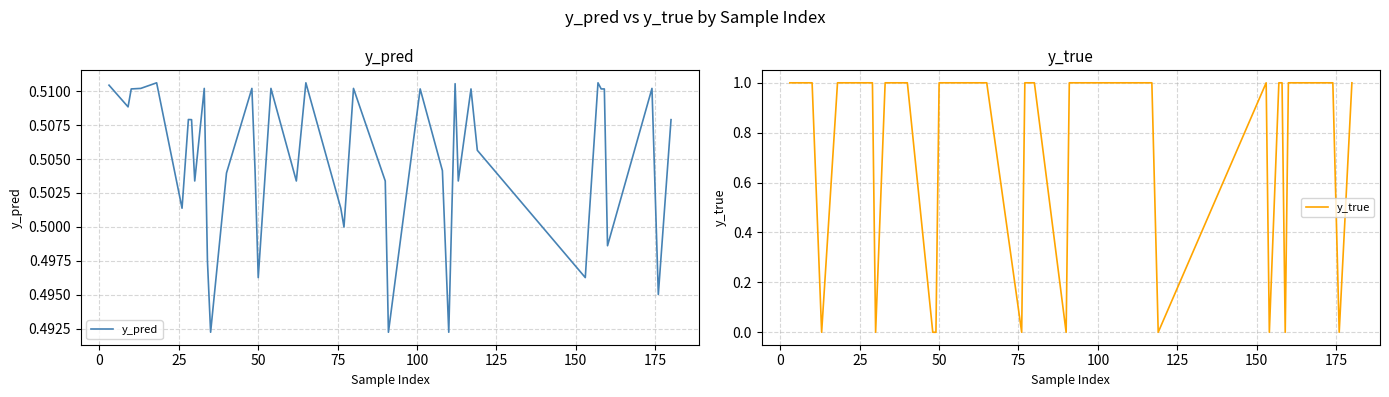

Reading left to right, extract all data points from this chart.

y_pred: 0.5	0.5	0.5	0.5	0.5	0.5	0.5	0.5	0.5	0.5	0.5	0.5	0.5	0.5	0.5	0.5	0.5	0.5	0.5	0.5	0.5	0.5	0.5	0.5	0.5	0.5	0.5	0.5	0.5	0.5	0.5	0.5	0.5	0.5	0.5	0.5	0.5	0.5	0.5	0.5
y_true: 1.0	1.0	1.0	0.0	1.0	1.0	1.0	1.0	0.0	1.0	1.0	1.0	1.0	0.0	0.0	1.0	1.0	1.0	1.0	0.0	1.0	1.0	0.0	1.0	1.0	1.0	1.0	1.0	1.0	1.0	0.0	1.0	0.0	1.0	1.0	0.0	1.0	1.0	0.0	1.0